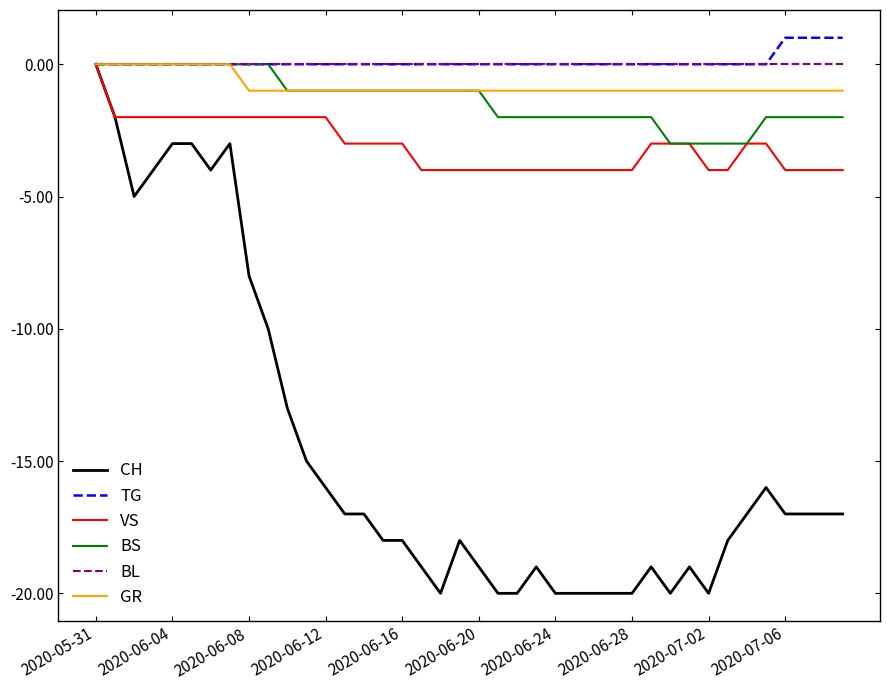

What is the minimum value shown in the chart?

-20